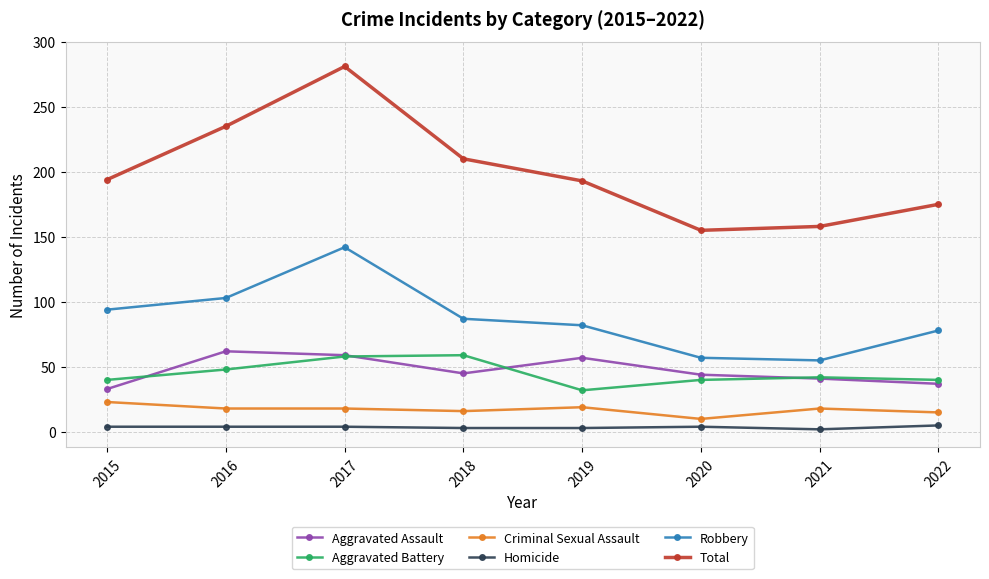

How many interior local peaks does the Aggravated Assault series have?

2